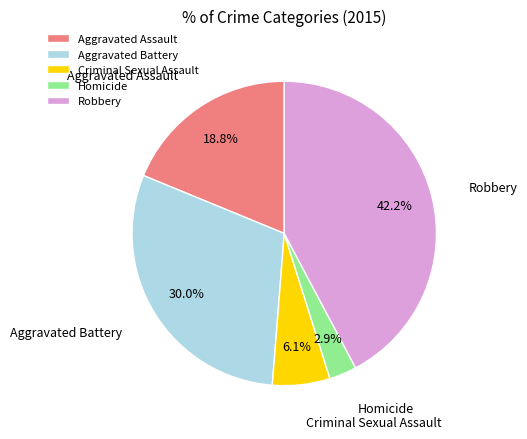

To the nearest percent, what is the average slice percentage?

20%